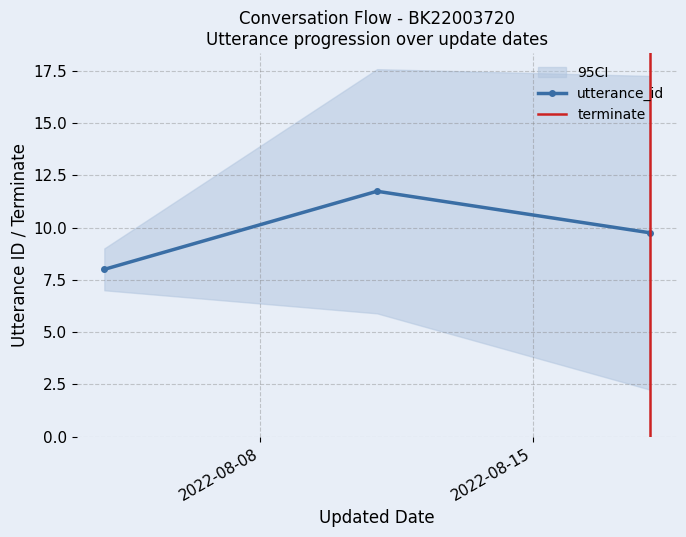

List the series in order of their peak value, lowest first.

terminate, utterance_id